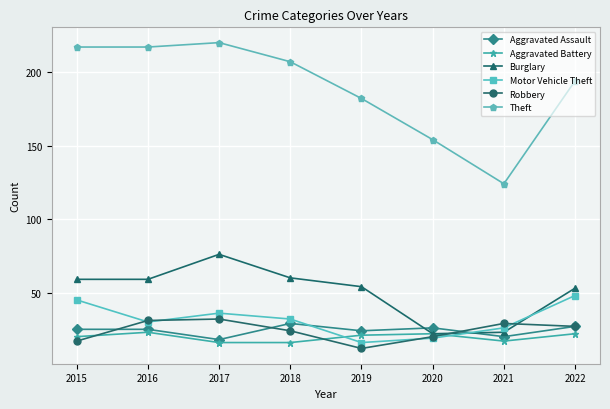

Reading right to left, list all the values displayed in this chart.

Aggravated Assault: 27	20	26	24	29	18	25	25
Aggravated Battery: 22	17	22	21	16	16	23	20
Burglary: 53	23	22	54	60	76	59	59
Motor Vehicle Theft: 48	26	19	16	32	36	30	45
Robbery: 27	29	20	12	24	32	31	17
Theft: 194	124	154	182	207	220	217	217